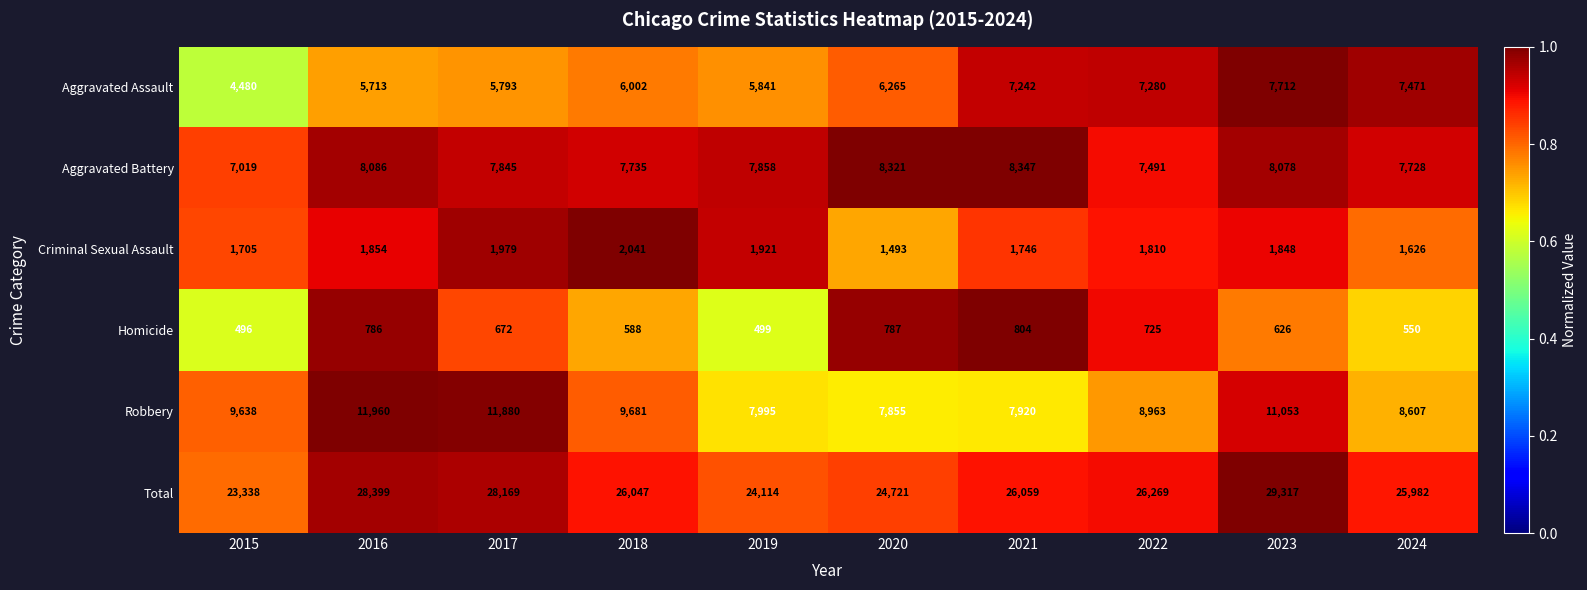

Between 2018 and 2023, which series saw the biggest shift?

Total